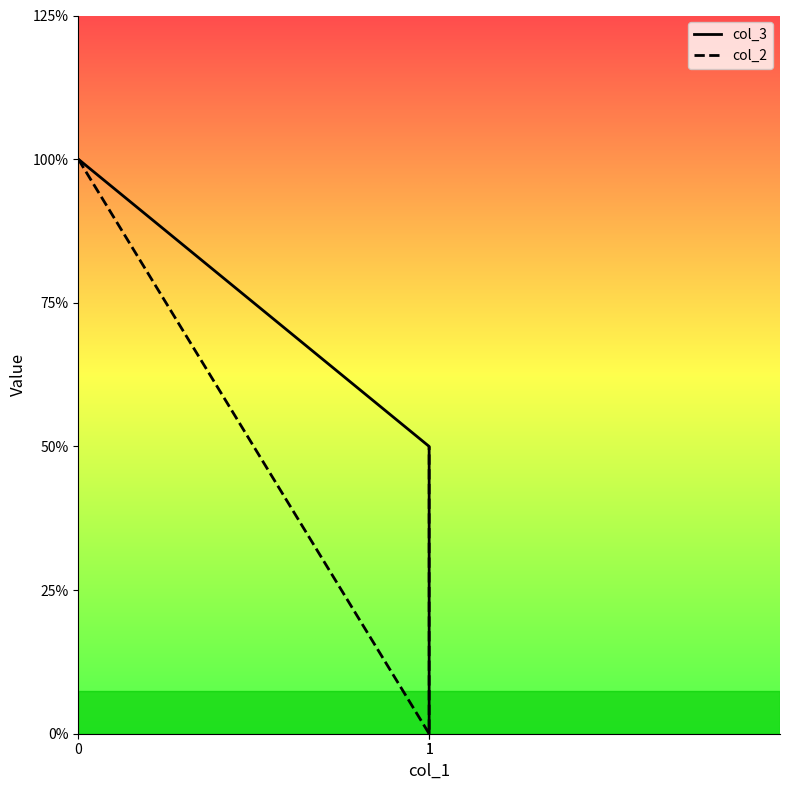

What is the maximum value for col_2?

4